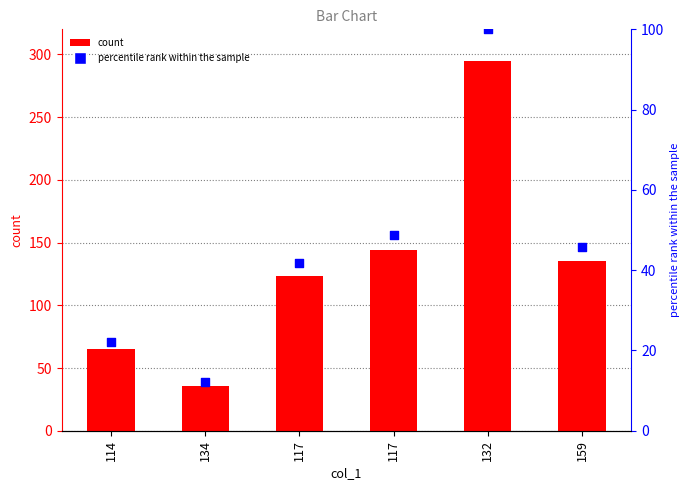

Which series has the widest spread of Y values?

col_0